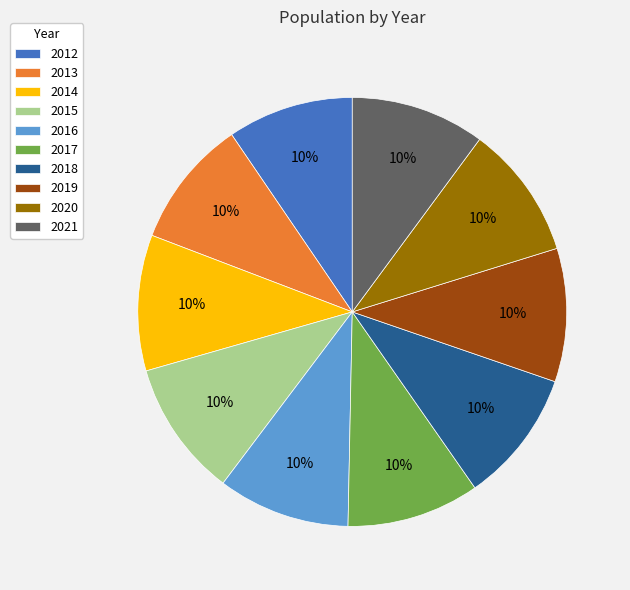

Combined, do 2016 and 2013 account for over 50%?

No